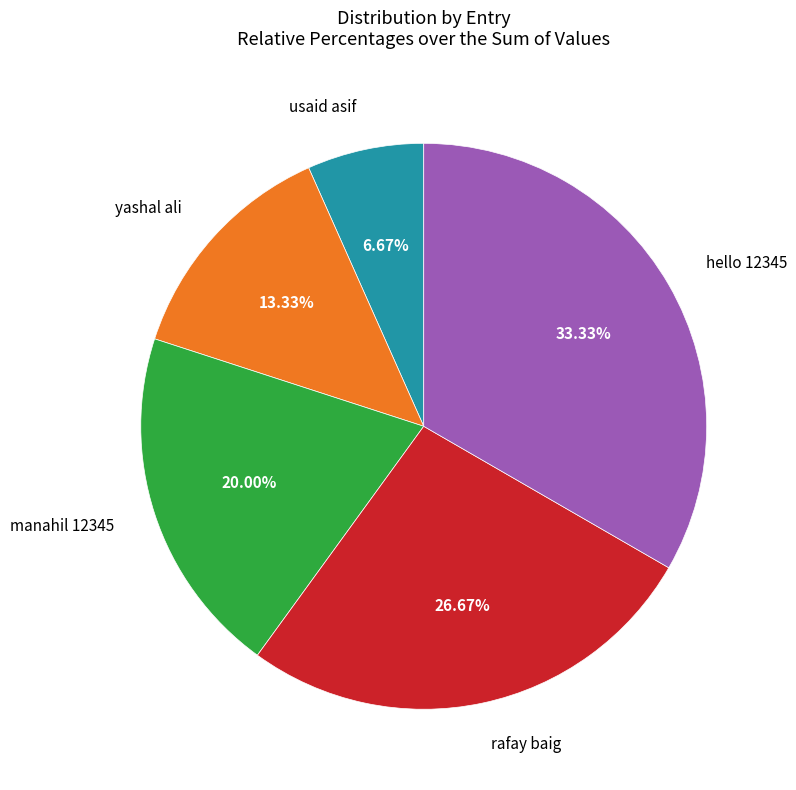

Does any single category account for the majority?

No